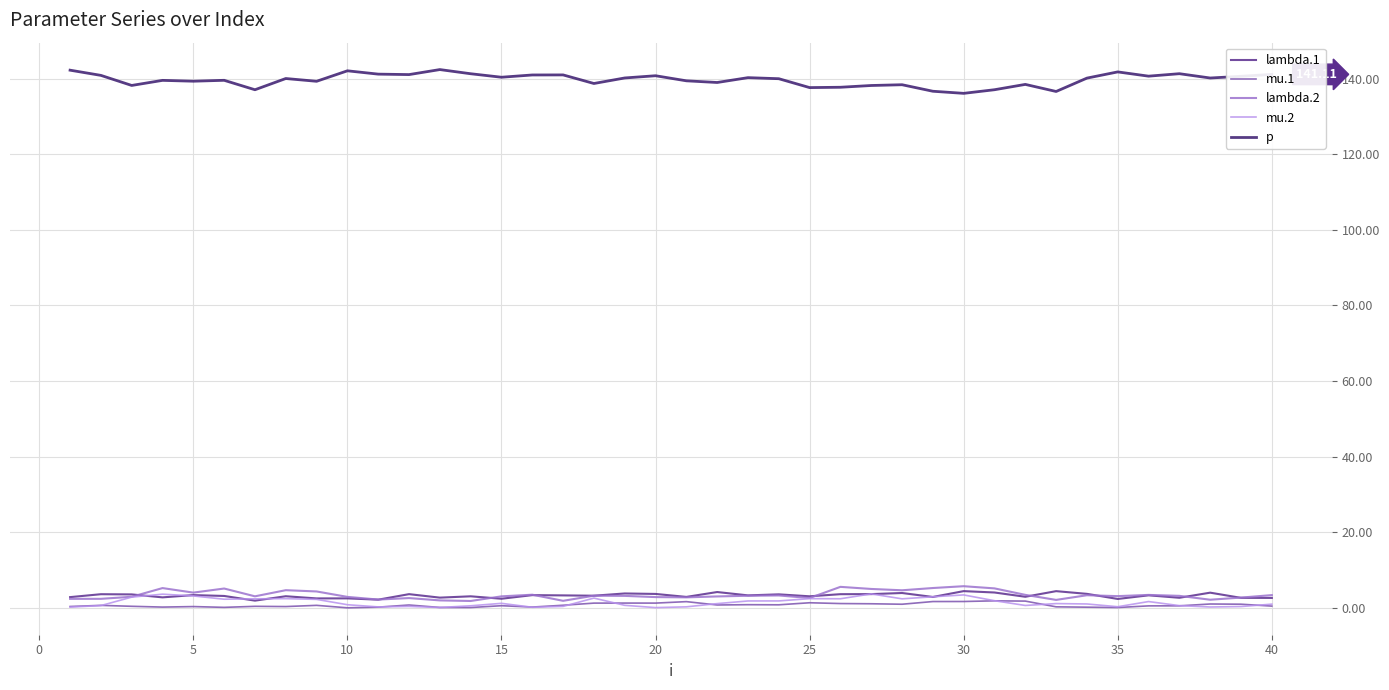

True or false: p and lambda.2 cross at least once.

False